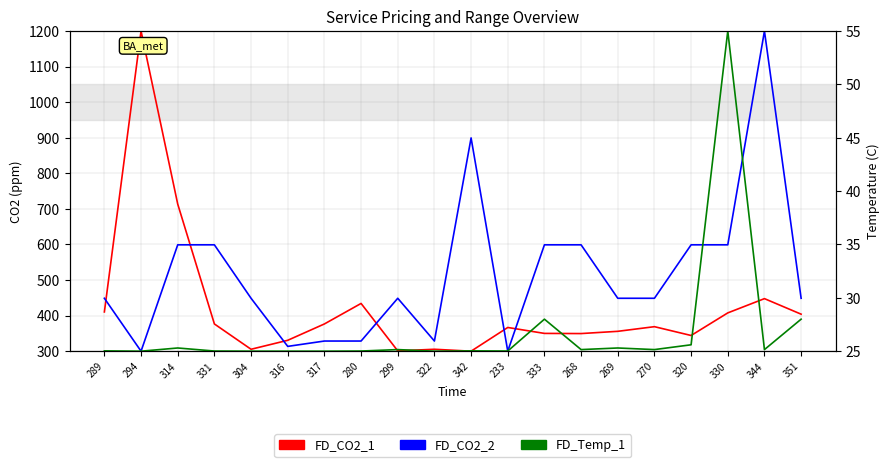

Reading left to right, what are all the values shown in this chart?

FD_CO2_1: 289=410.4	294=1200.0	314=713.5	331=376.6	304=305.4	316=330.6	317=376.6	280=434.2	299=300.9	322=305.4	342=300.0	233=366.7	333=350.0	268=349.5	269=355.9	270=368.9	320=344.1	330=407.7	344=447.7	351=404.1
FD_CO2_2: 289=448.7	294=300.0	314=599.0	331=599.0	304=448.7	316=313.5	317=328.5	280=328.5	299=448.7	322=328.5	342=899.5	233=300.0	333=599.0	268=599.0	269=448.7	270=448.7	320=599.0	330=599.0	344=1200.0	351=448.7
FD_Temp_1: 289=25.0	294=25.0	314=25.3	331=25.0	304=25.0	316=25.0	317=25.0	280=25.0	299=25.1	322=25.0	342=25.0	233=25.0	333=28.0	268=25.1	269=25.3	270=25.1	320=25.6	330=55.0	344=25.1	351=28.0